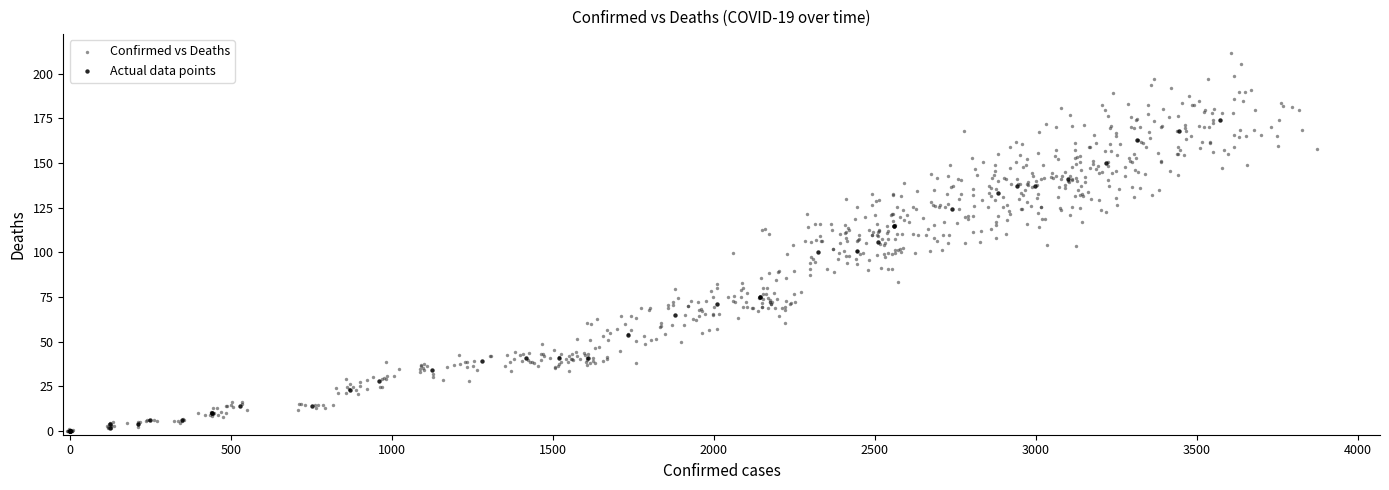

Which series has the widest spread of Y values?

Confirmed vs Deaths